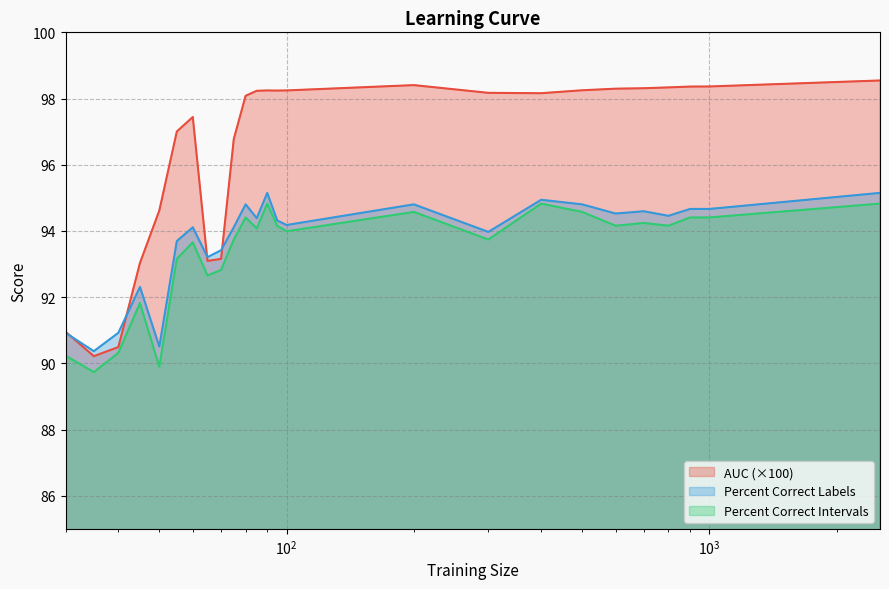

Does the chart have visible grid lines?

Yes